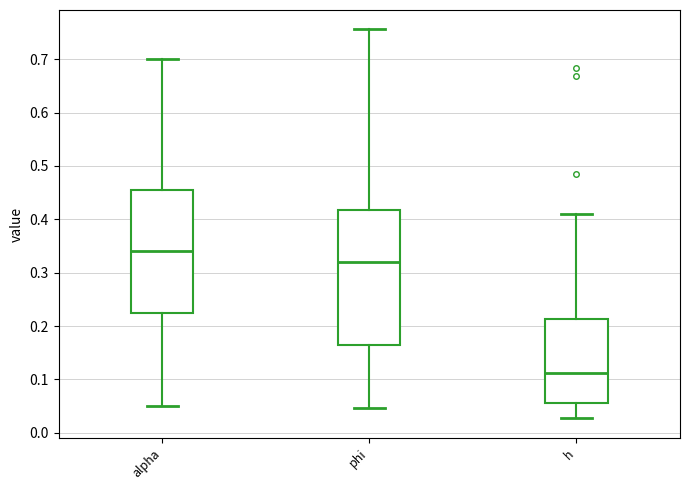

Which box's median line is the highest?

alpha